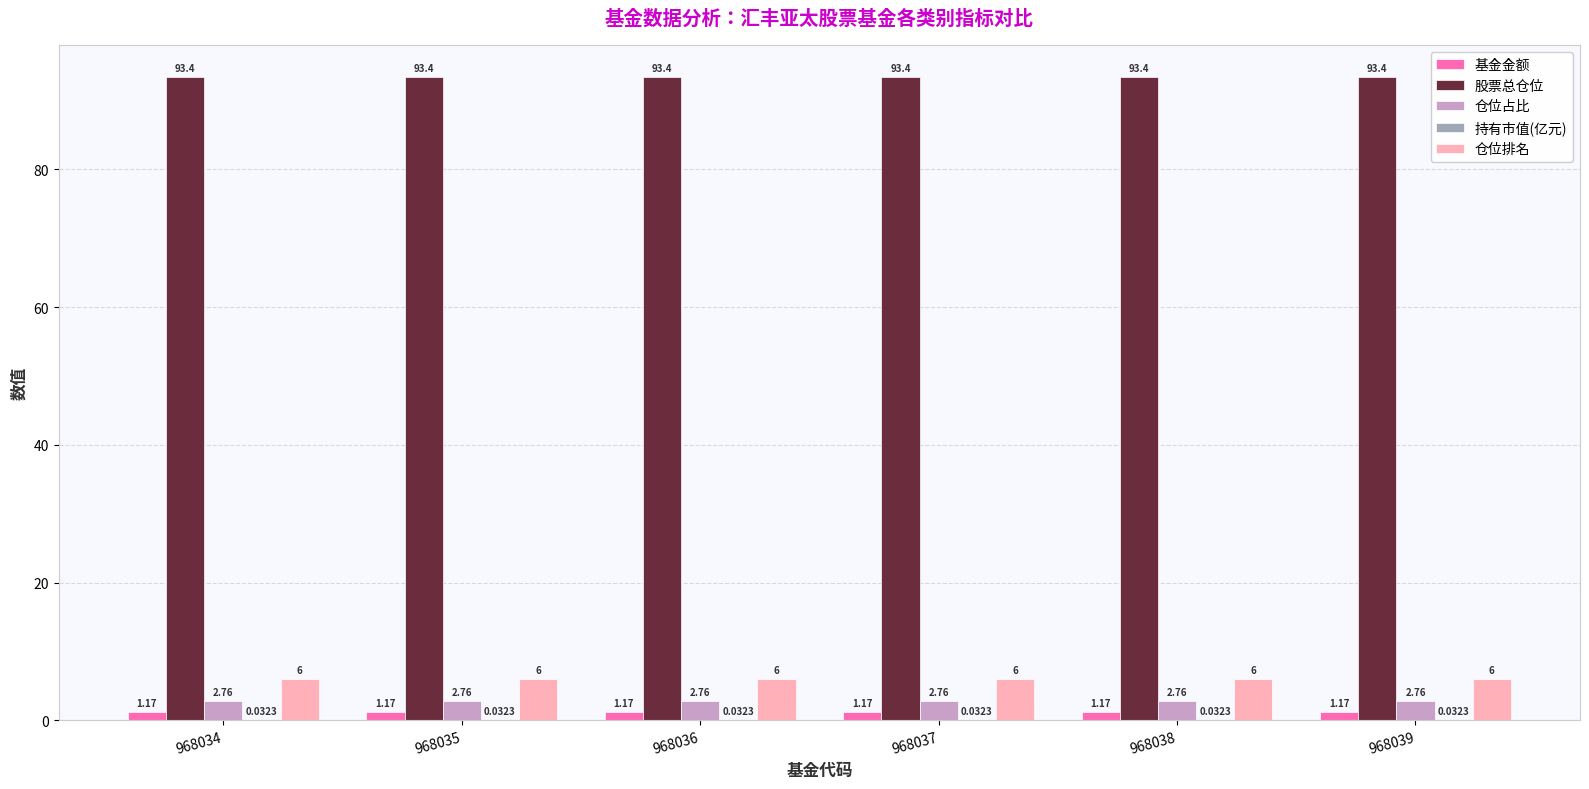

Is it true that 股票总仓位 equals 93.4 at 968038?

True